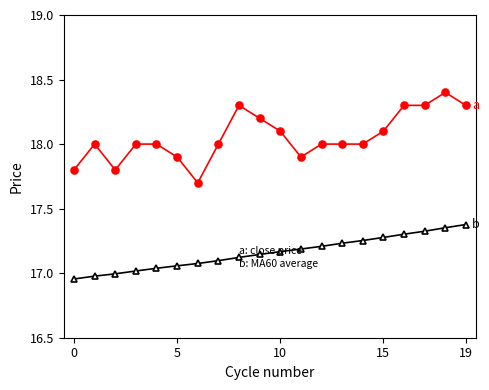

What is the maximum value shown in the chart?

18.4